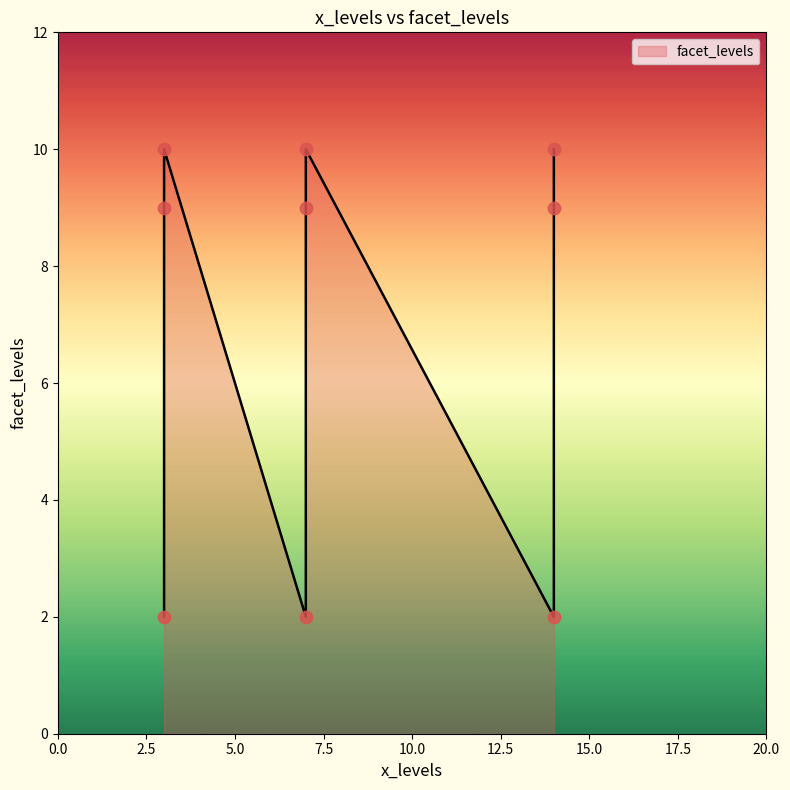

What is the ratio of the value at 14 to the value at 3?

0.2